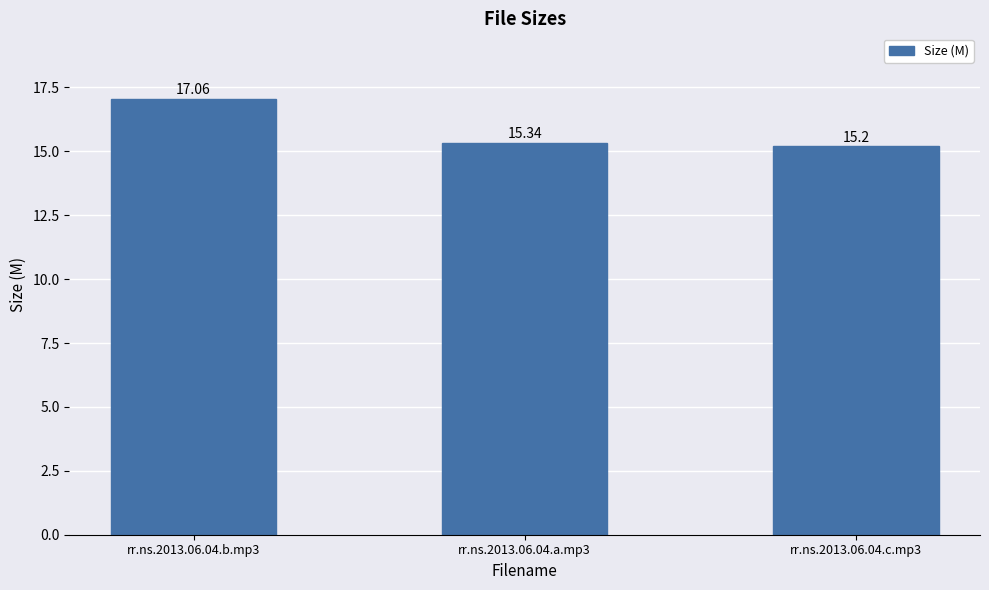

What is the approximate value at rr.ns.2013.06.04.a.mp3?

15.3